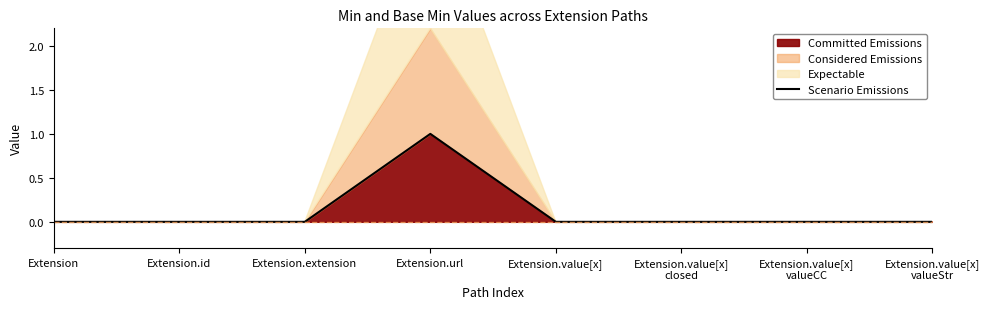

How many interior local peaks (higher than both neighbors) does the data have?

1